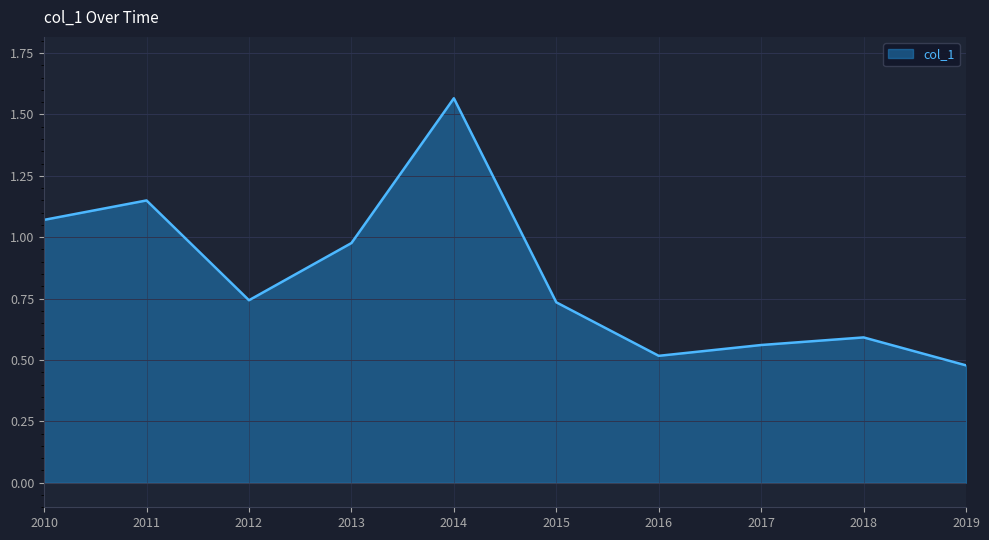

How many categories are shown in the chart?

10